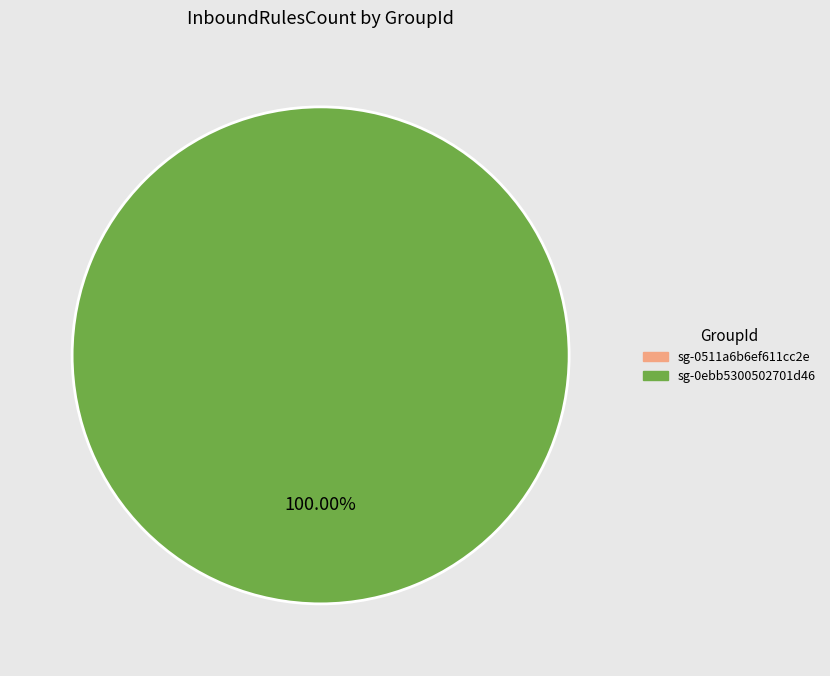

Do sg-0ebb5300502701d46 and sg-0511a6b6ef611cc2e together represent more than half of the pie?

Yes